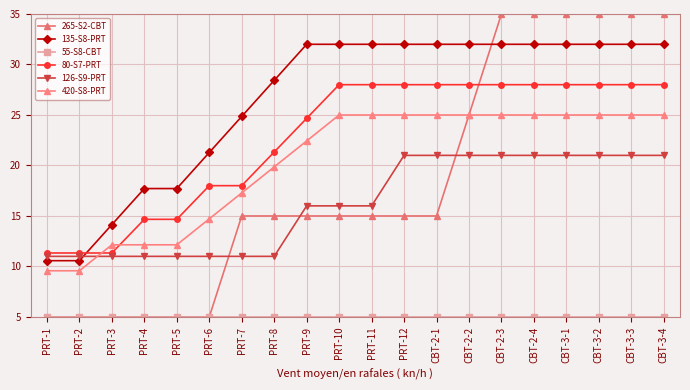

What is the label of the 8th point from the right?

CBT-2-1